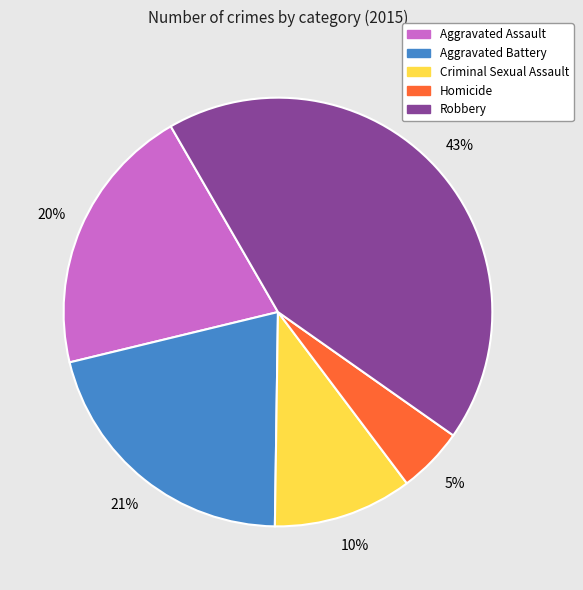

Is the sum of Homicide and Criminal Sexual Assault greater than half?

No